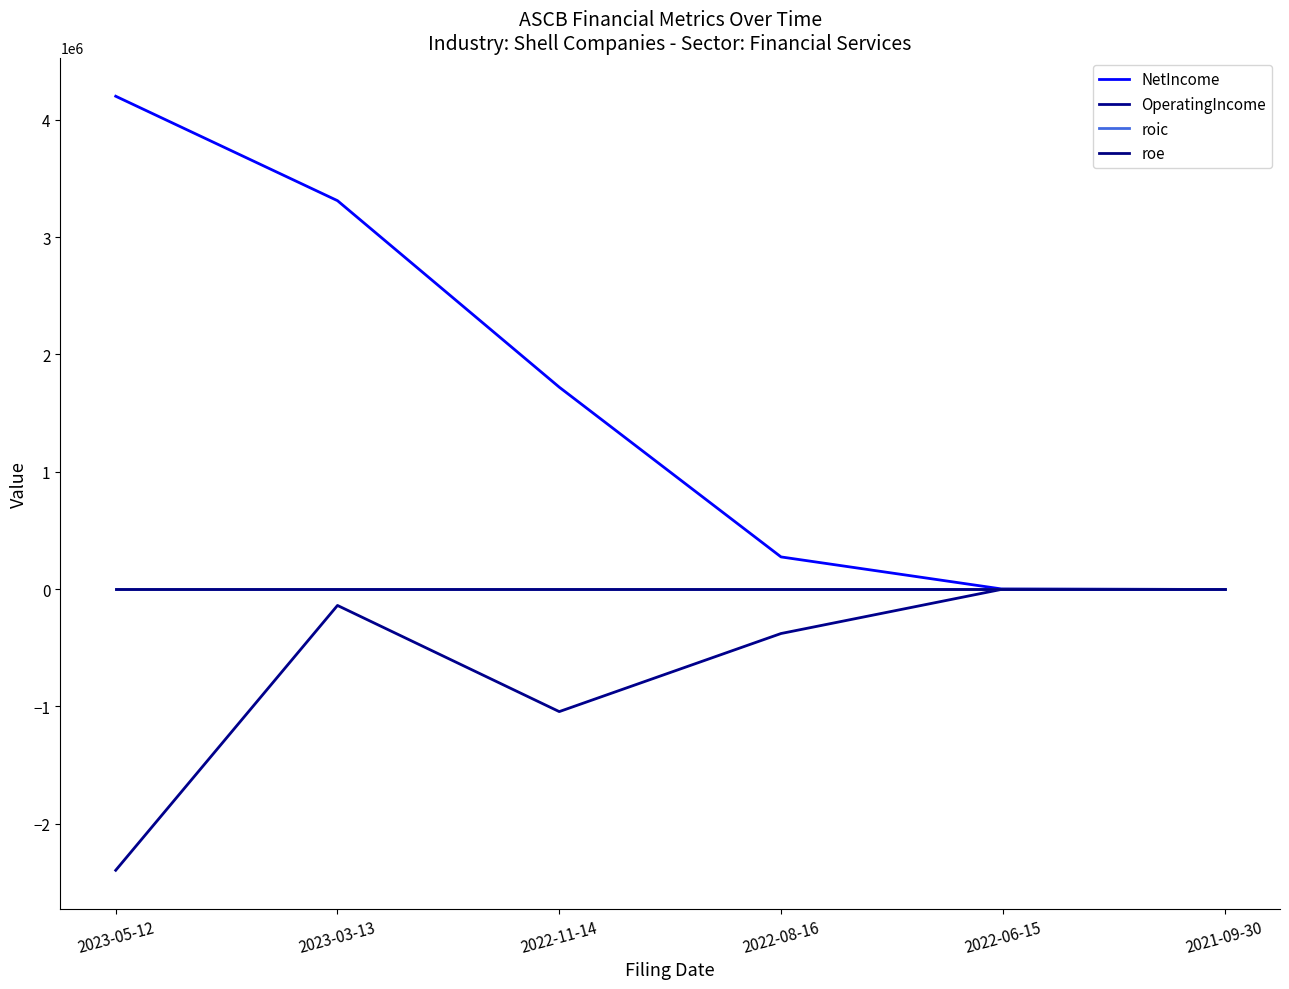

What are all the series names shown in the legend?

NetIncome, OperatingIncome, roic, roe